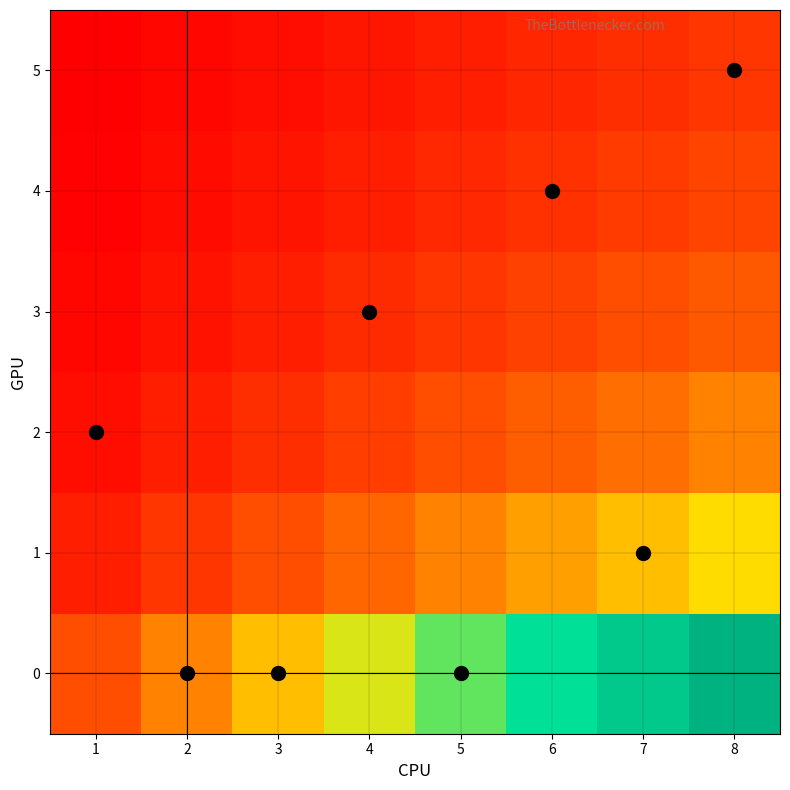

Rank the series by their maximum value, from lowest to highest.

5, 4, 3, 2, 1, 0